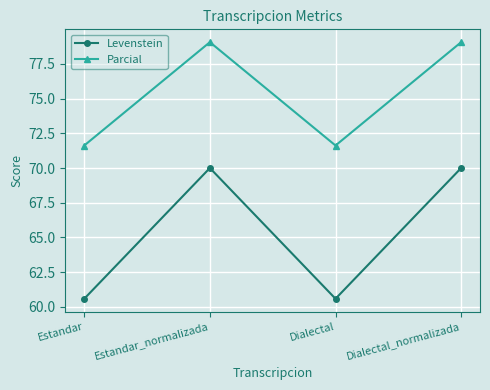

What is the label of the 2nd point from the left?

Estandar_normalizada